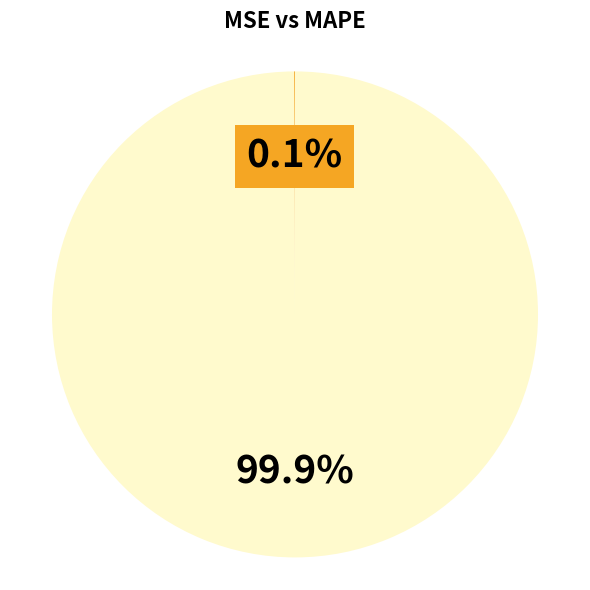

Does any single category account for the majority?

Yes